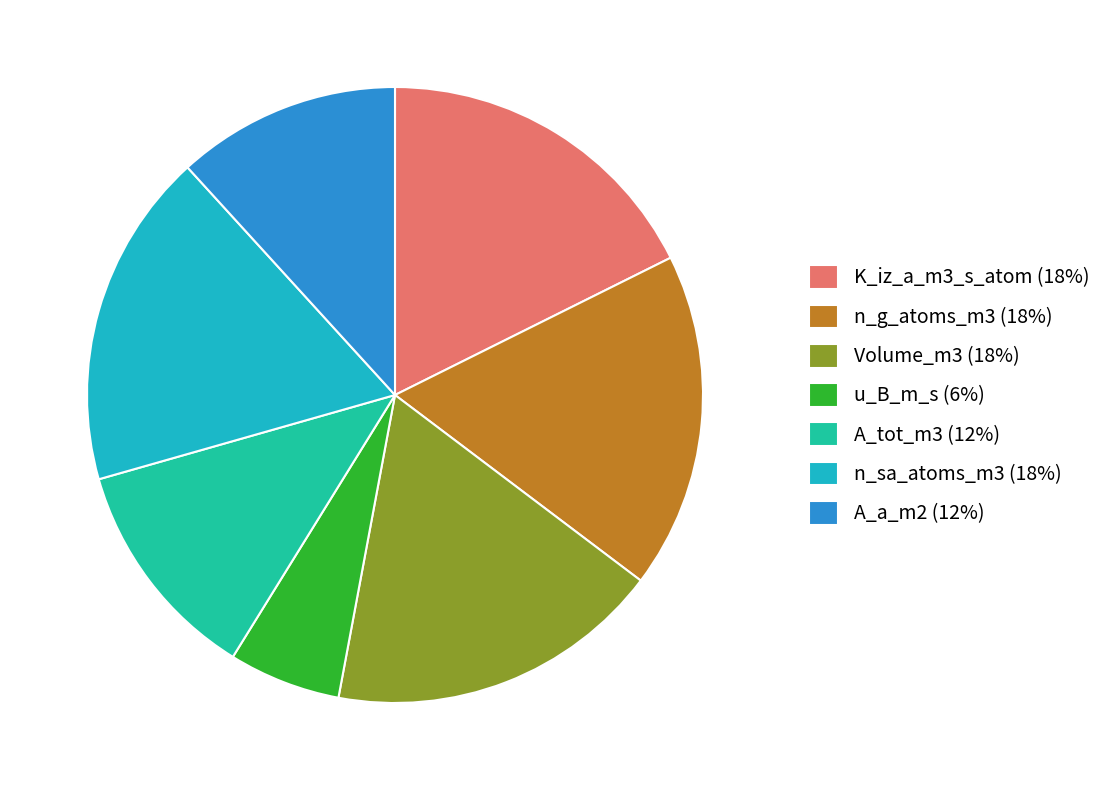

Approximately how many times larger is the value at A_tot_m3 compared to K_iz_a_m3_s_atom?

0.7